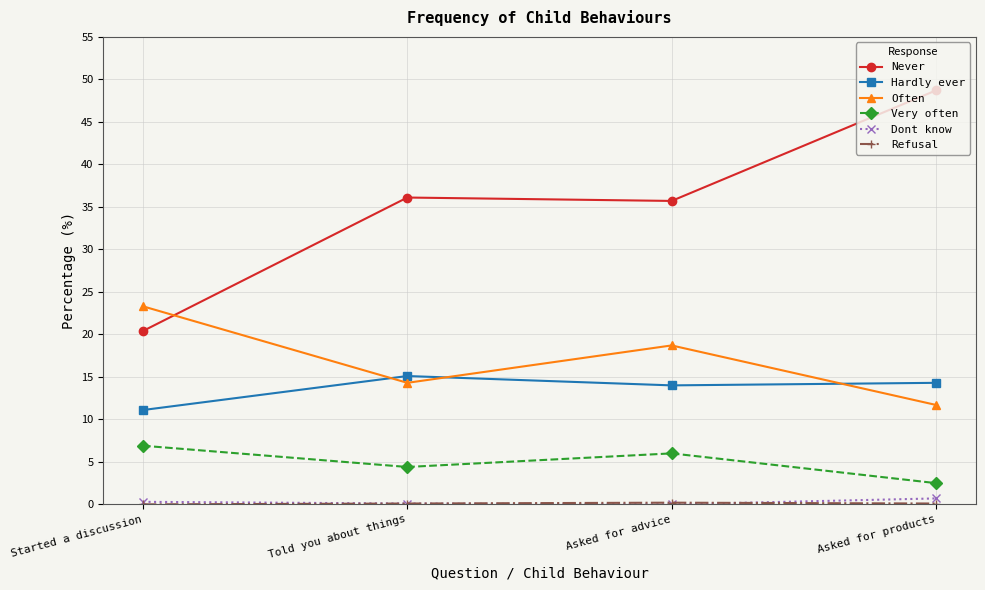

How many interior local peaks does the Hardly ever series have?

1